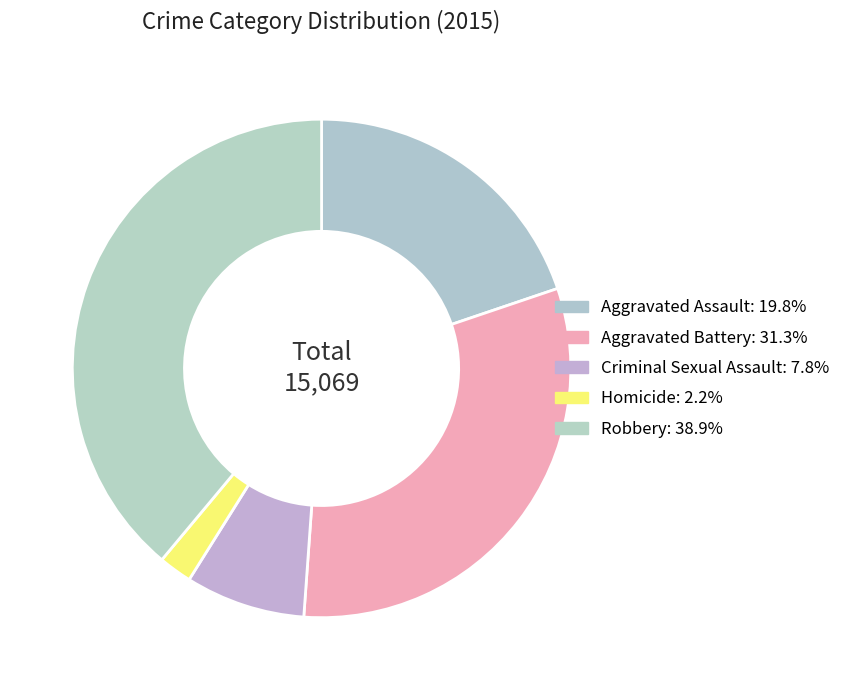

How many segments does this pie chart have?

5